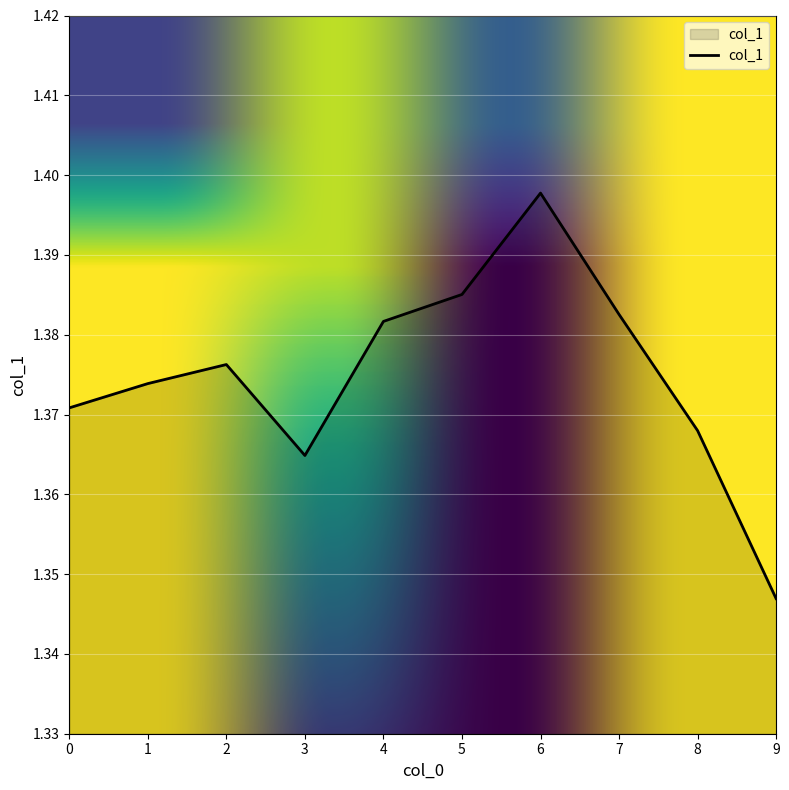

Approximately how many times larger is the value at 8 compared to 9?

1.0